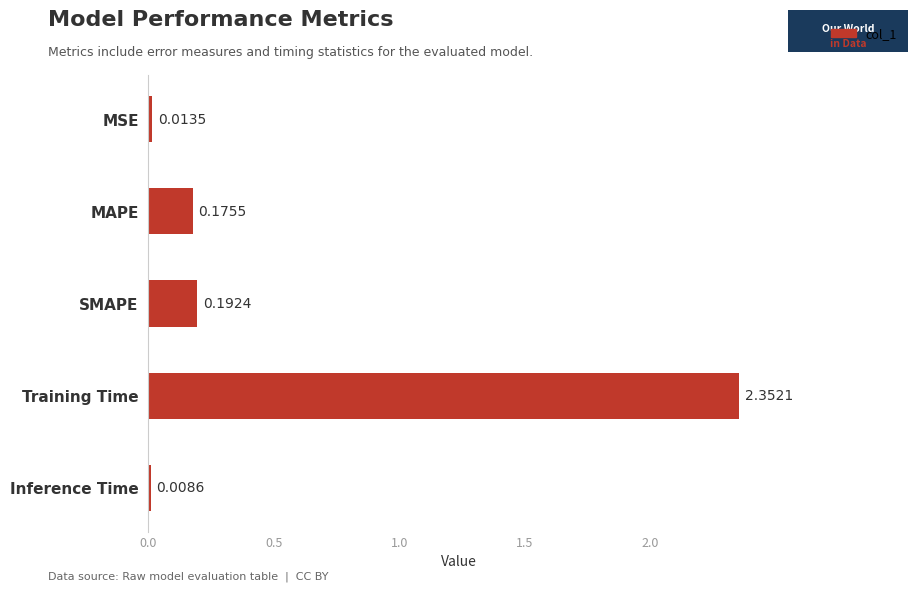

What is the average value?

0.5